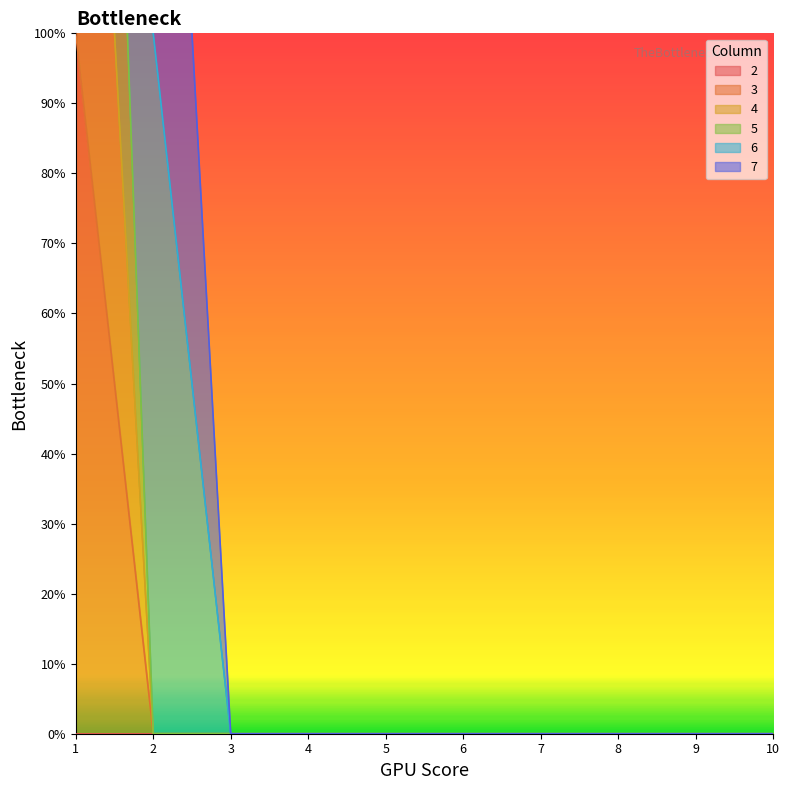

Which category has the lowest value in the 3 series?

2